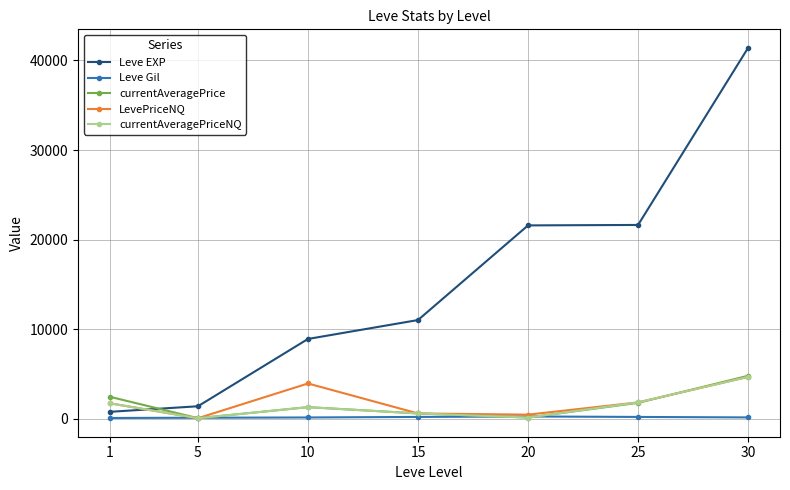

At which label is Leve EXP closest to 21105?

20